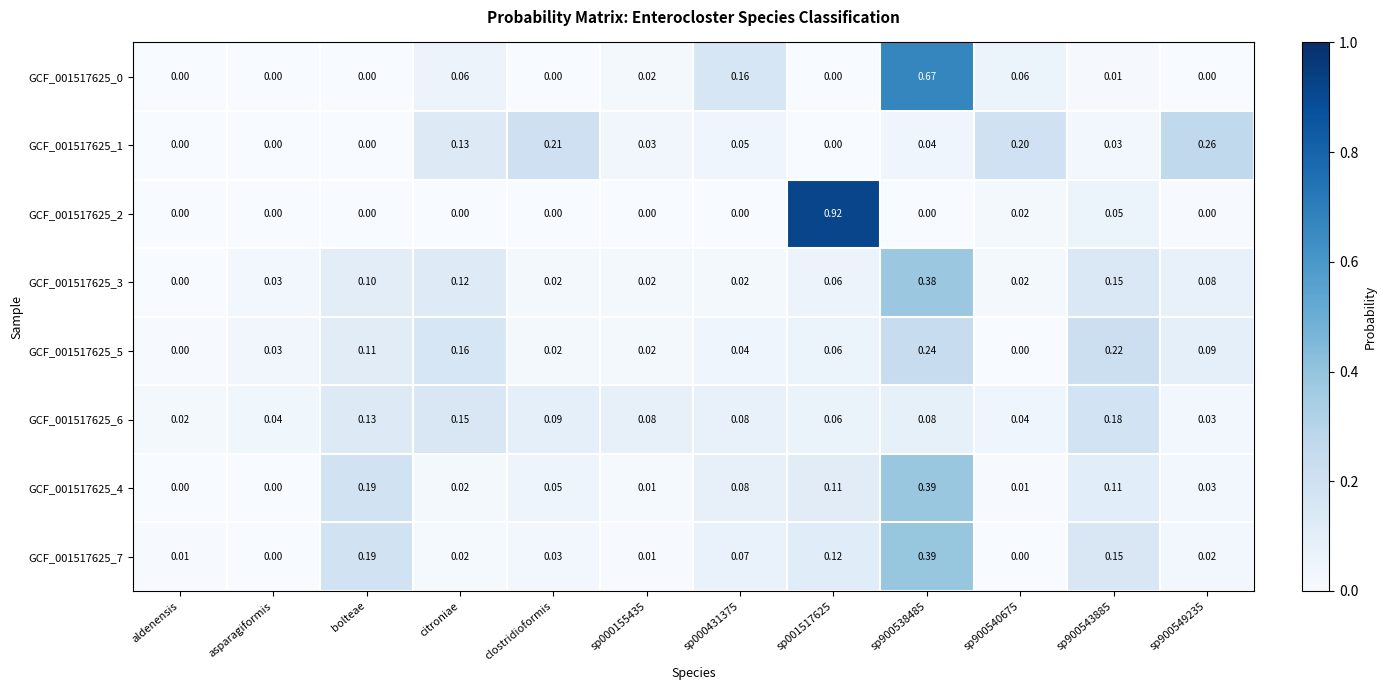

Which category has the lowest value in the GCF_001517625_6 series?

aldenensis